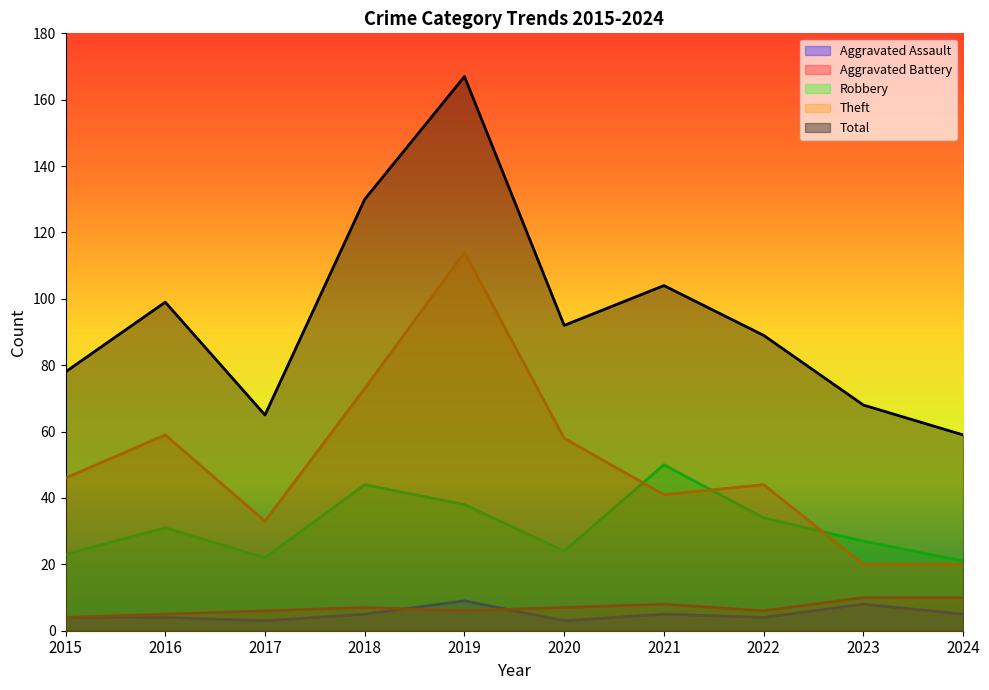

What is the sum of all Robbery values?

314